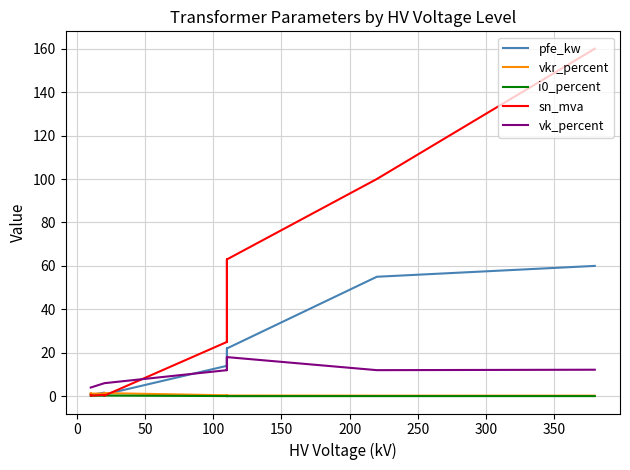

Reading left to right, list all the values displayed in this chart.

pfe_kw: 60.0	55.0	22.0	18.0	14.0	22.0	18.0	14.0	0.8	1.4	1.6	0.6	0.9	1.2
vkr_percent: 0.2	0.3	0.3	0.3	0.4	0.3	0.3	0.4	1.4	1.4	1.2	1.2	1.3	1.1
i0_percent: 0.1	0.1	0.0	0.1	0.1	0.0	0.1	0.1	0.3	0.3	0.3	0.2	0.2	0.2
sn_mva: 160.0	100.0	63.0	40.0	25.0	63.0	40.0	25.0	0.2	0.4	0.6	0.2	0.4	0.6
vk_percent: 12.2	12.0	18.0	16.2	12.0	18.0	16.2	12.0	6.0	6.0	6.0	4.0	4.0	4.0